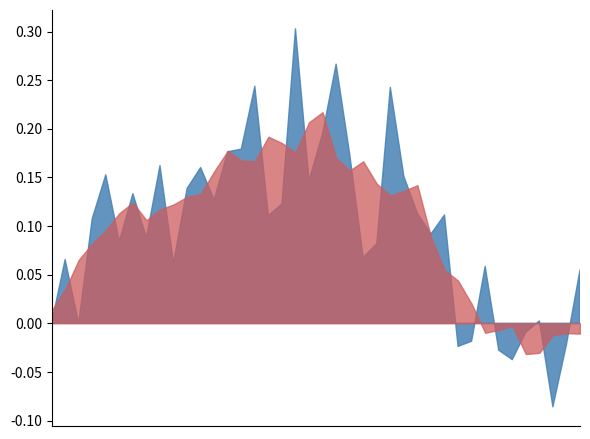

Count the number of categories in the chart.

40